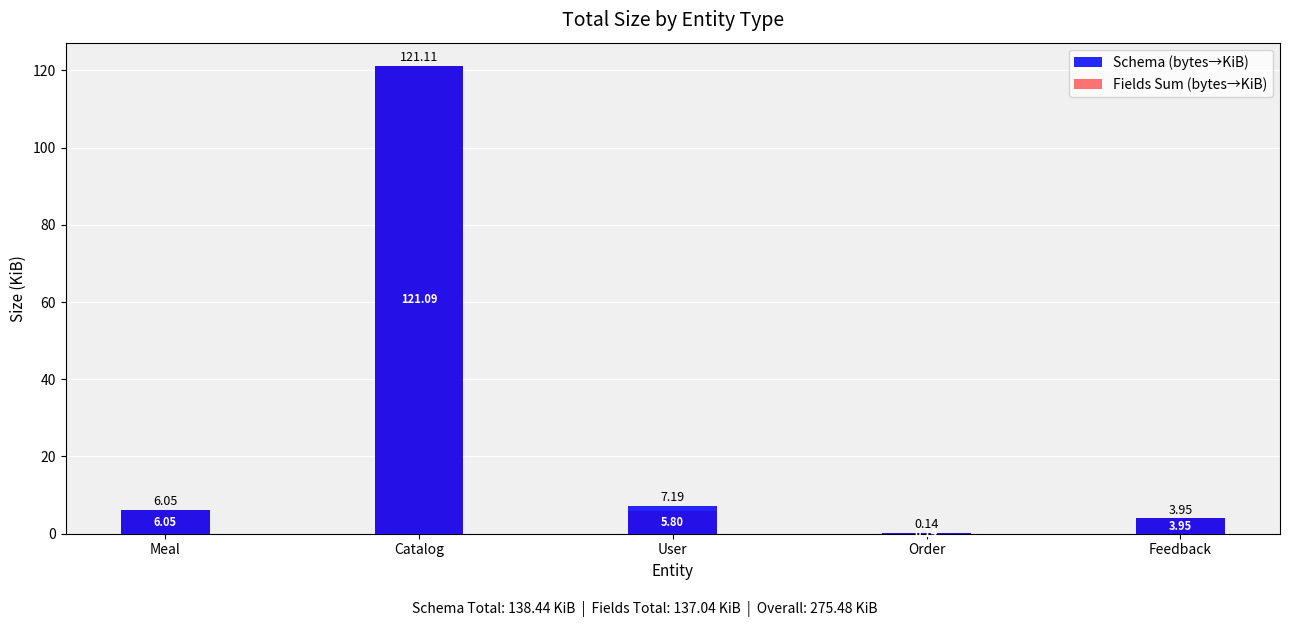

Which has a higher value, Order or User?

User